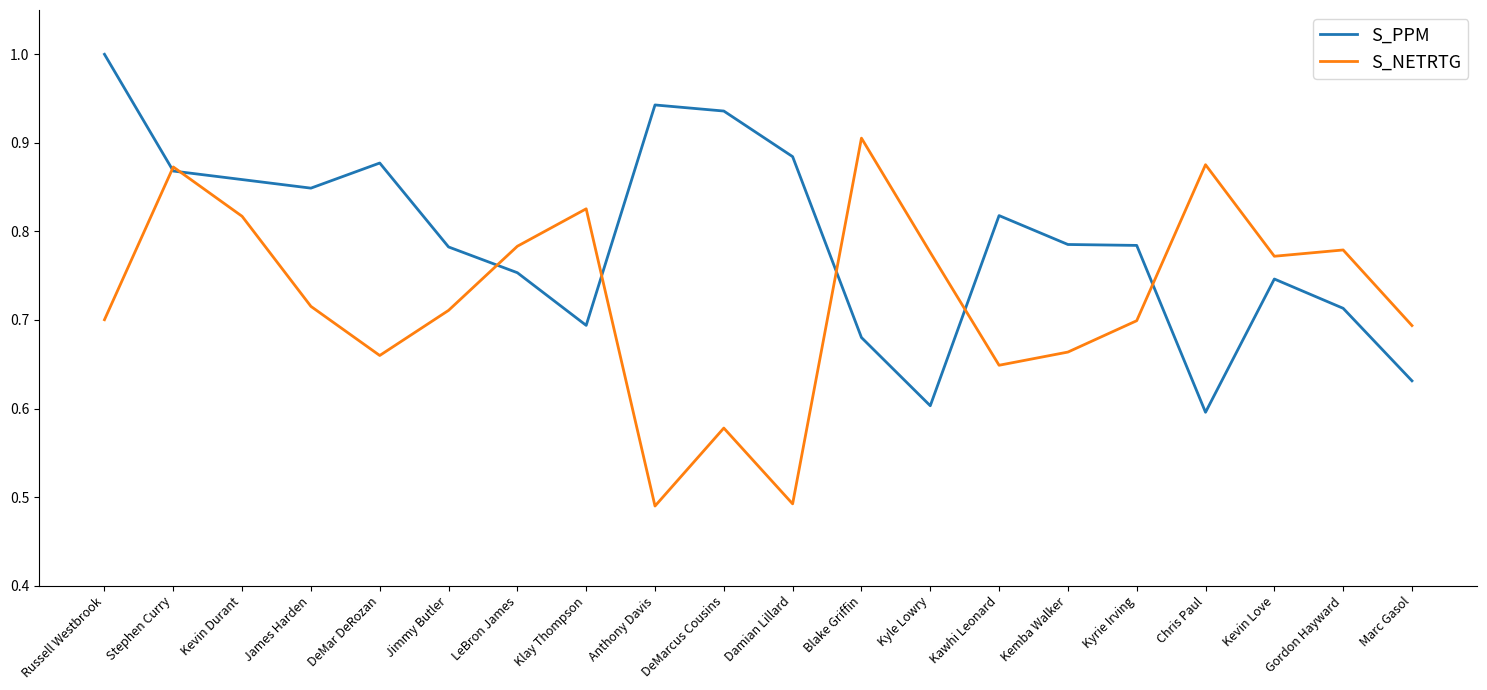

Which category has the highest value in the S_PPM series?

Russell Westbrook